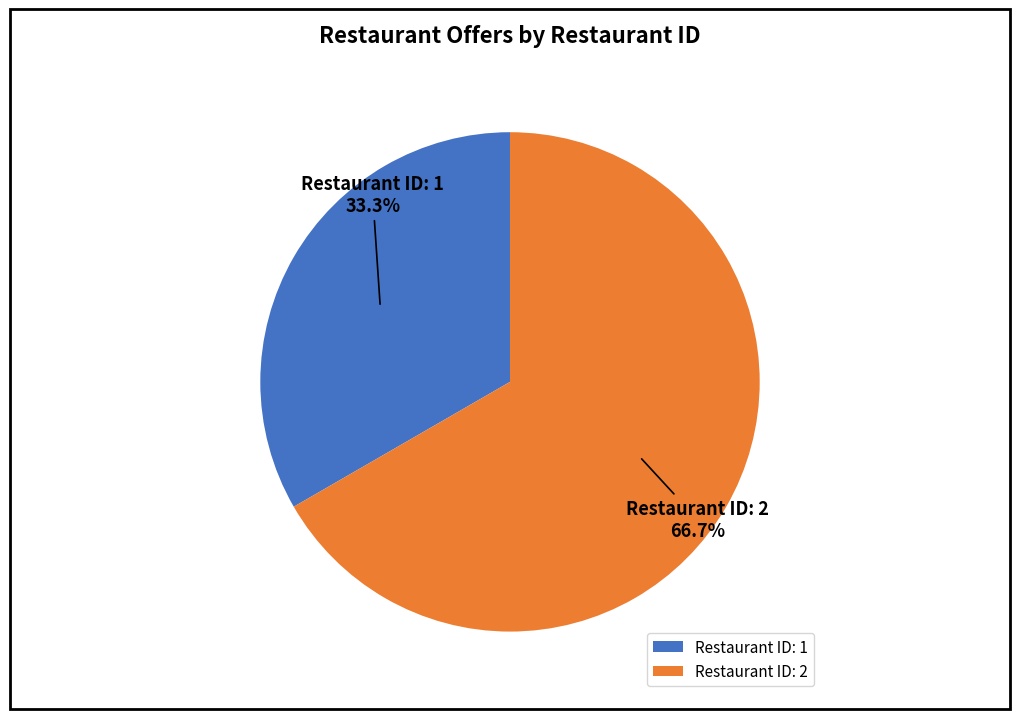

What is the largest slice in the pie chart?

Restaurant ID: 2